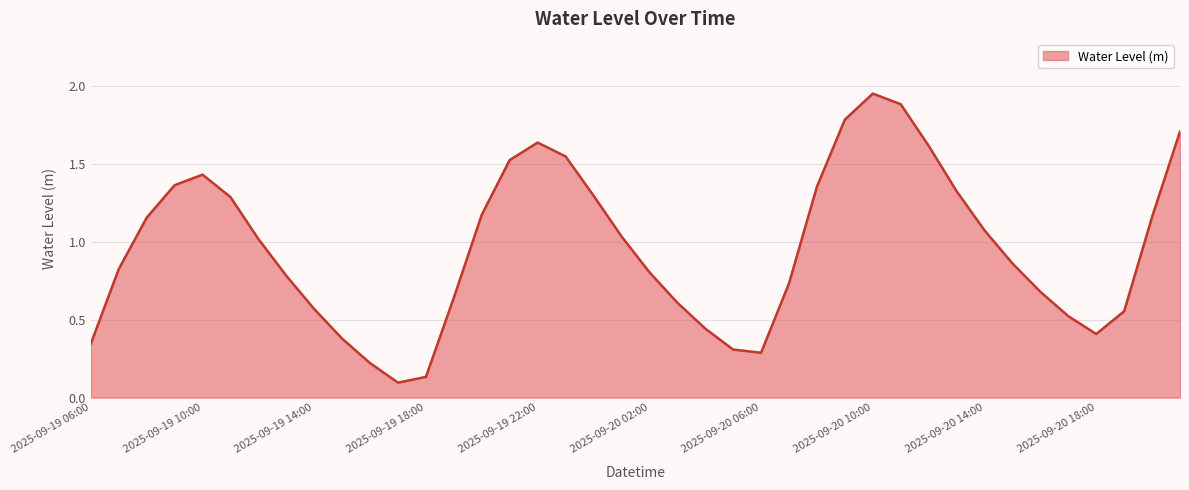

Does the chart display data point markers on the line(s)?

No